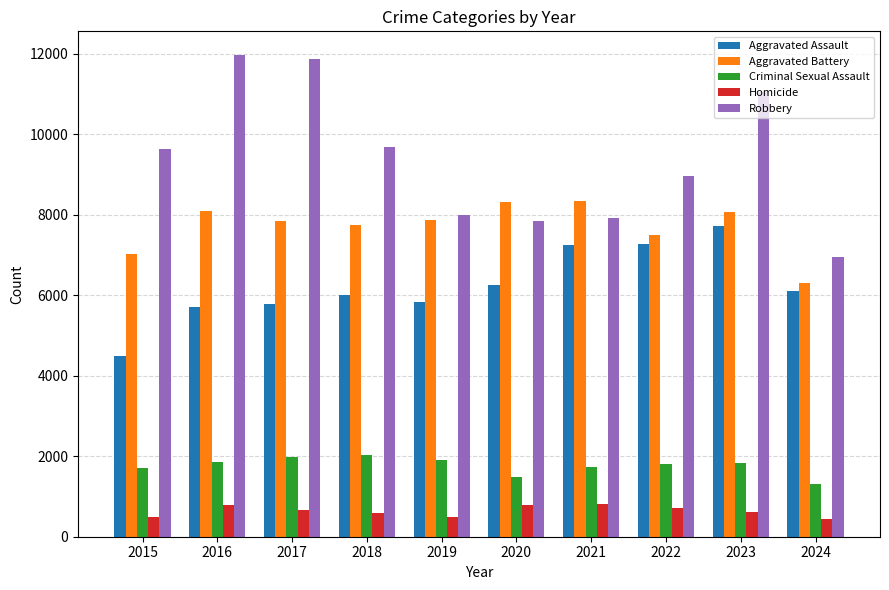

Does the chart contain stacked bars?

No